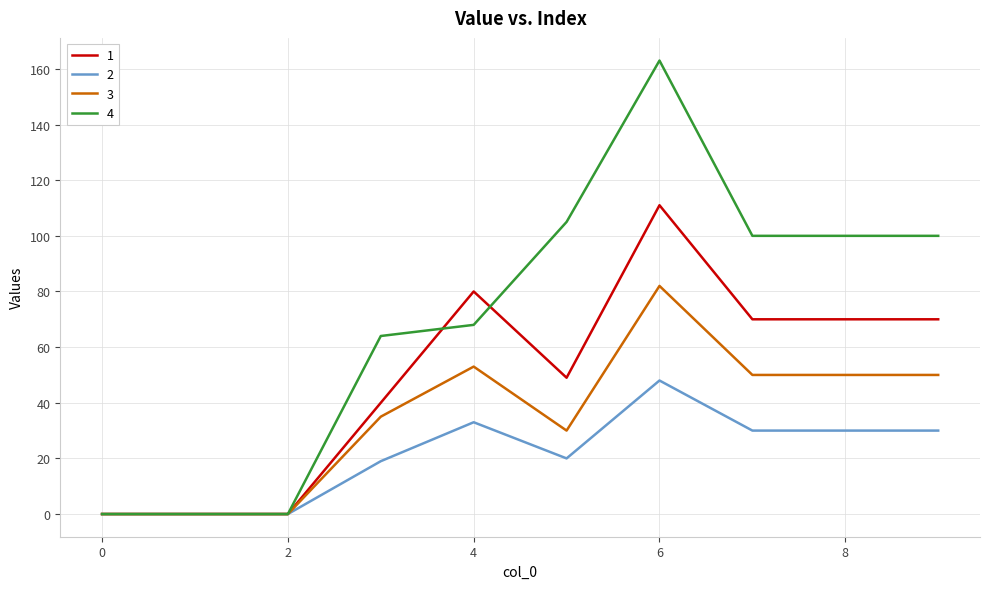

How many values in the 1 series are below 70?

5